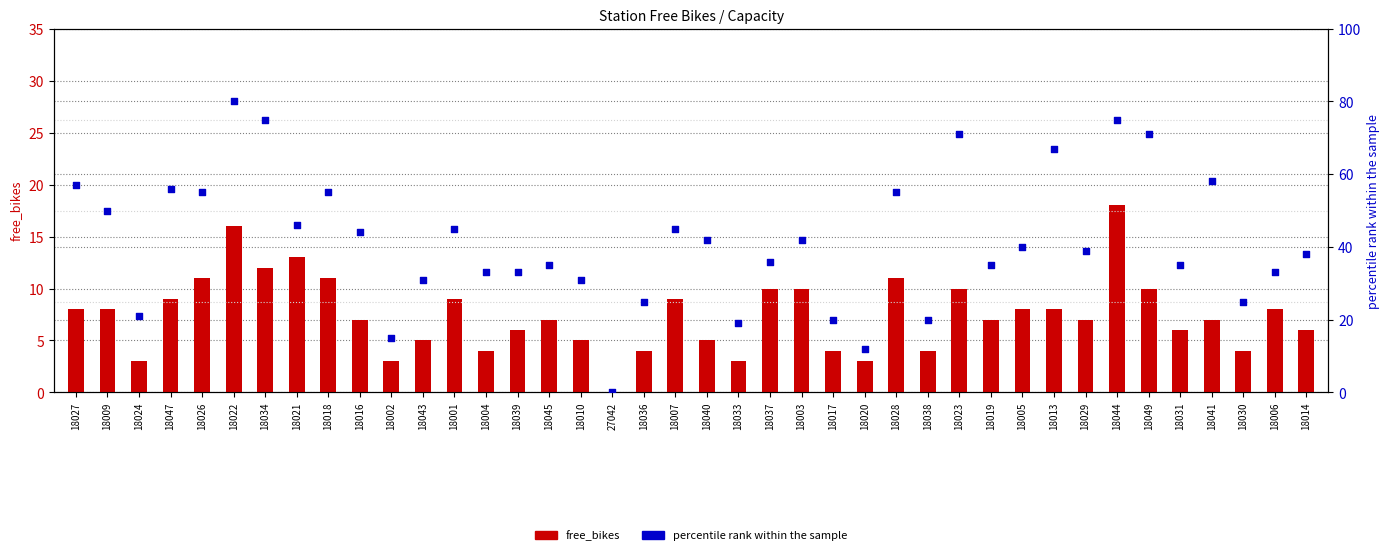

Which series contains the highest Y value?

percentile rank within the sample